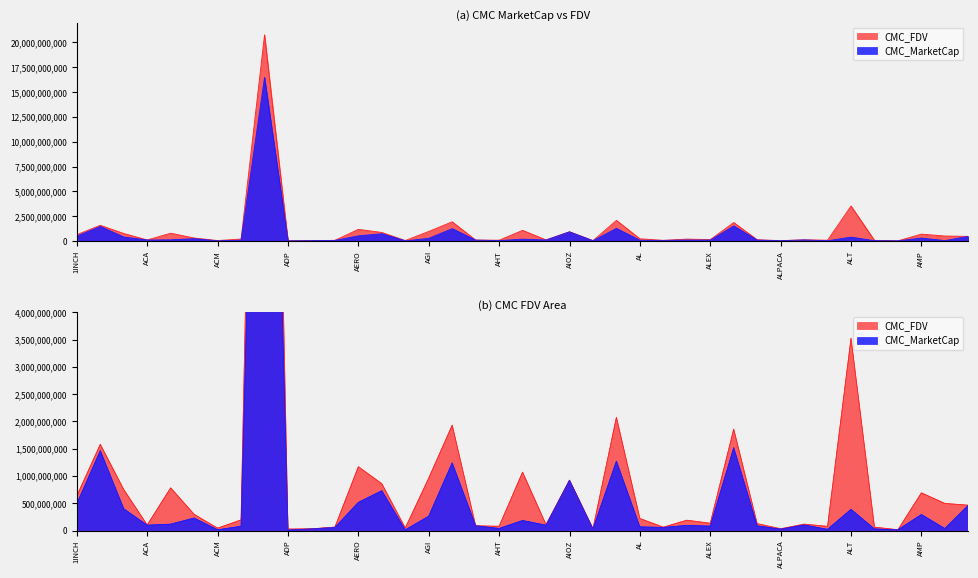

At which category does the chart reach its peak across all series?

ADA